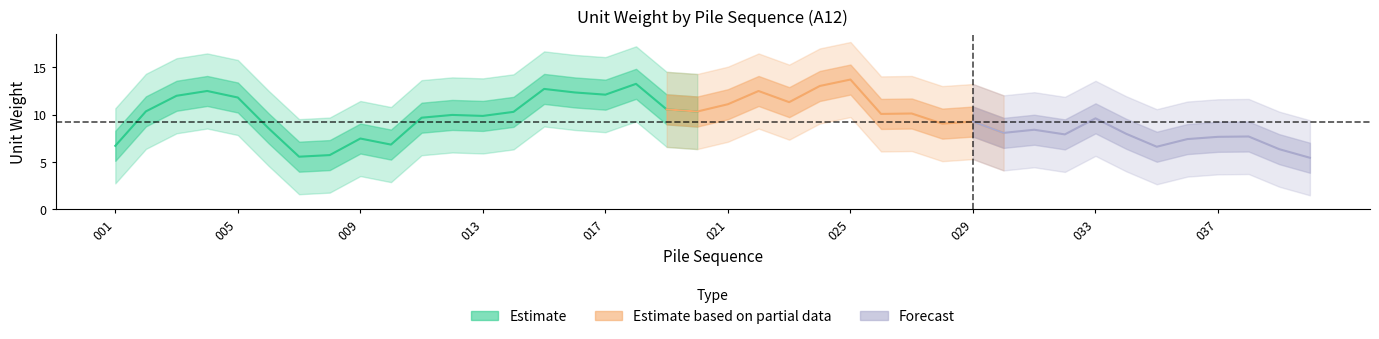

Is this an area chart (filled region under the line)?

No